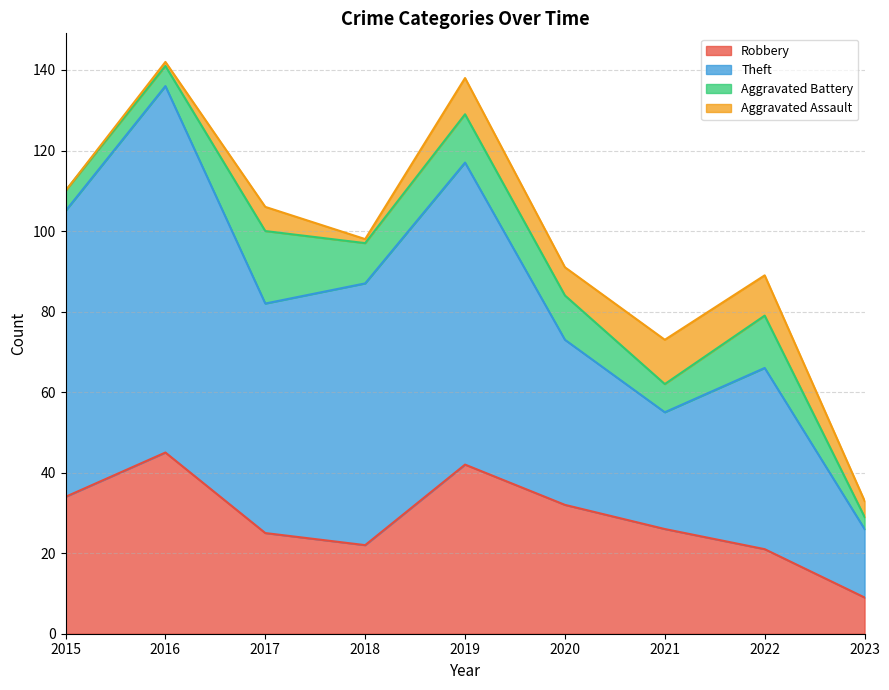

Which has a higher value, 2022 or 2019?

2019